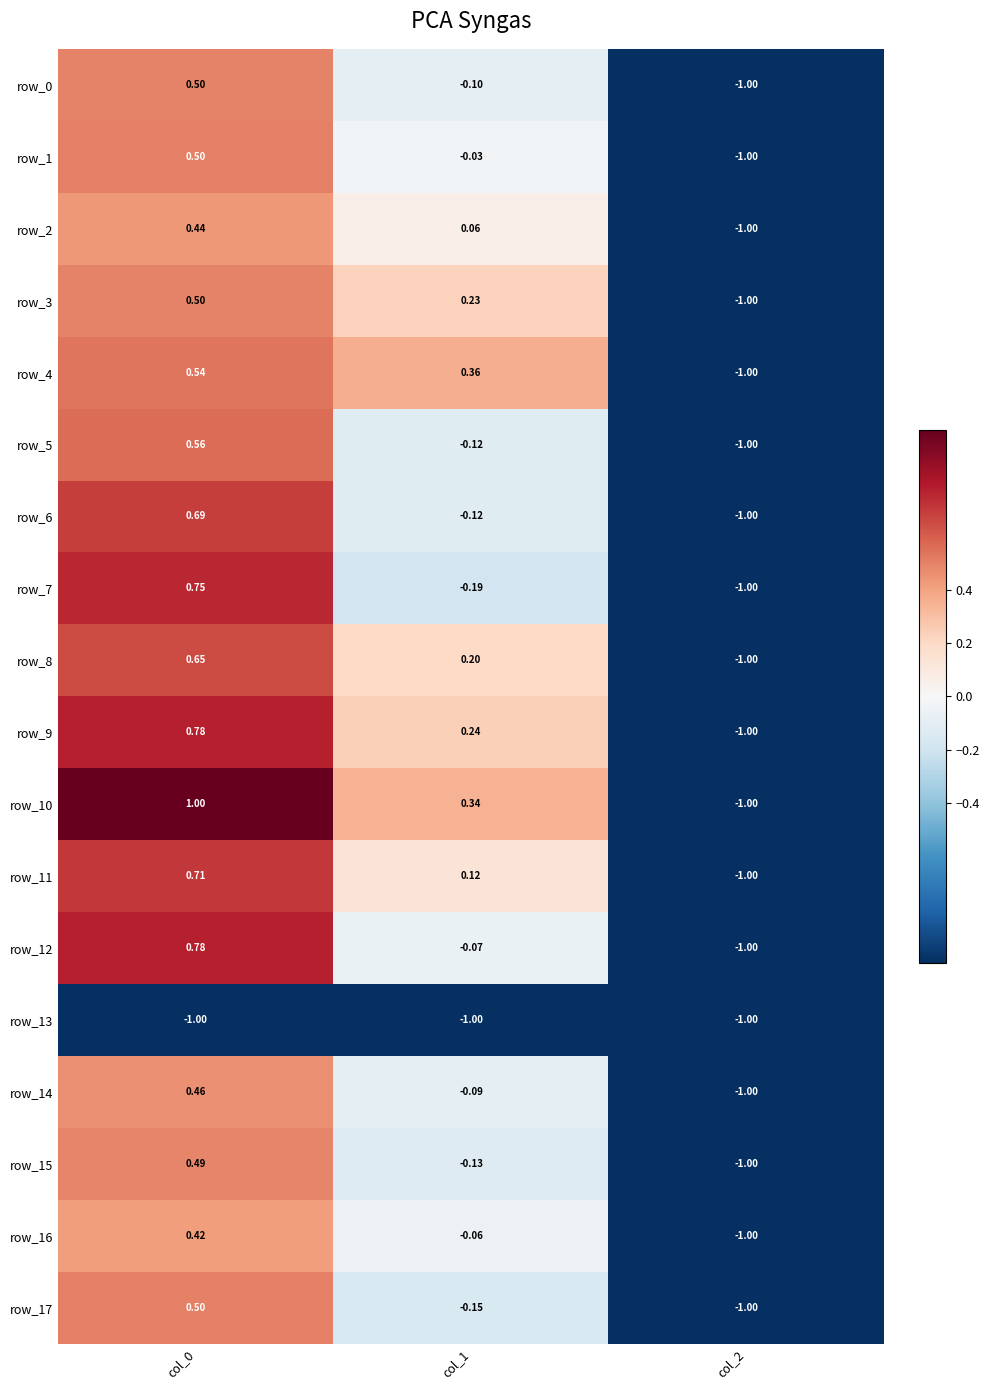

Is the value of row_4 at col_0 greater than the value of row_9 at col_1?

Yes